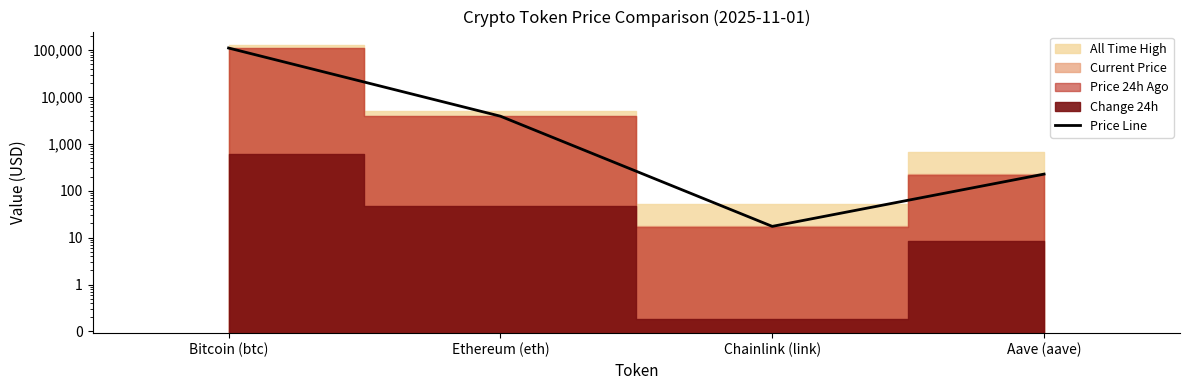

Where is the data nearest to the value 55075?

Ethereum (eth)